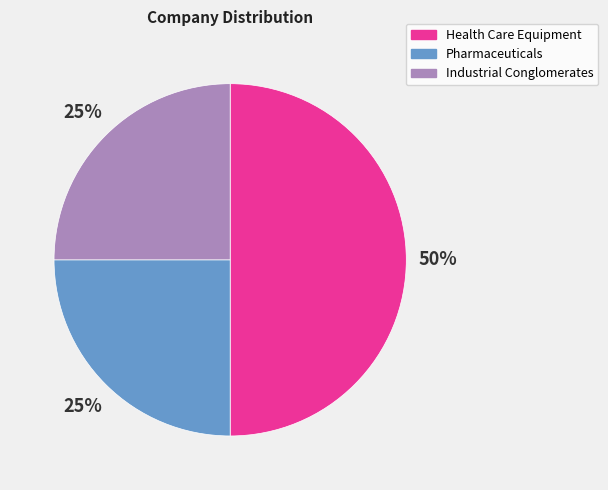

The Health Care Equipment slice represents 50% of the pie. True or false?

True